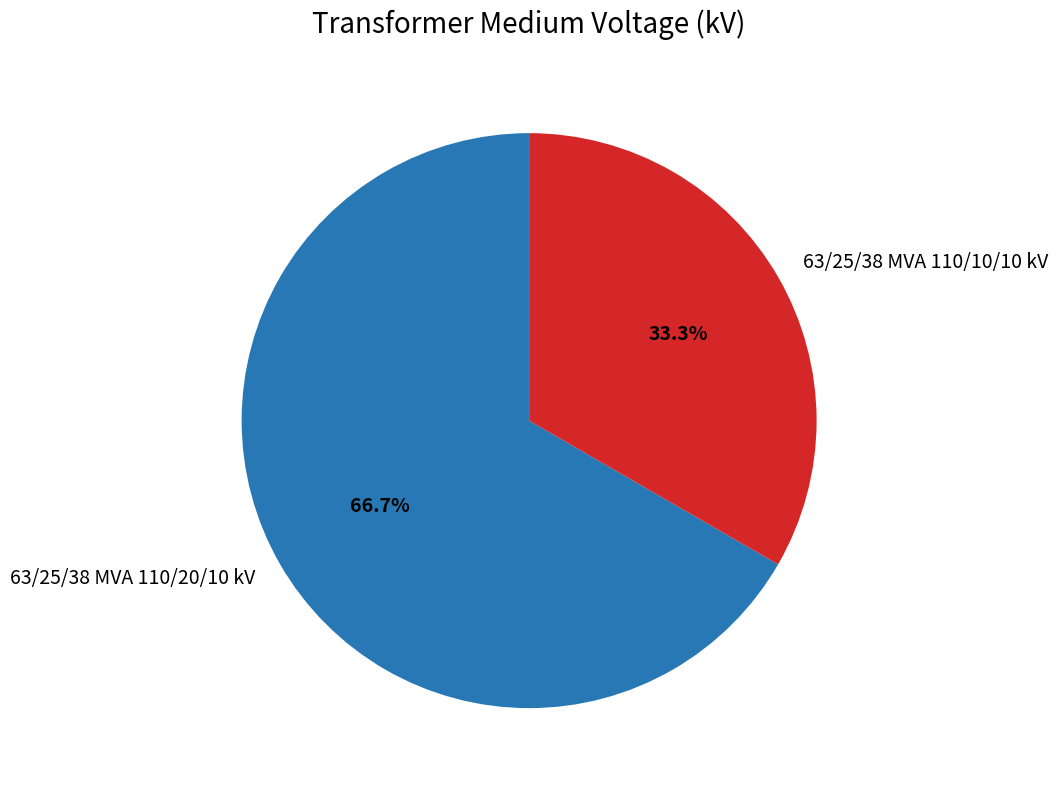

To the nearest percent, what is the difference between the 63/25/38 MVA 110/10/10 kV and 63/25/38 MVA 110/20/10 kV slice percentages?

33%